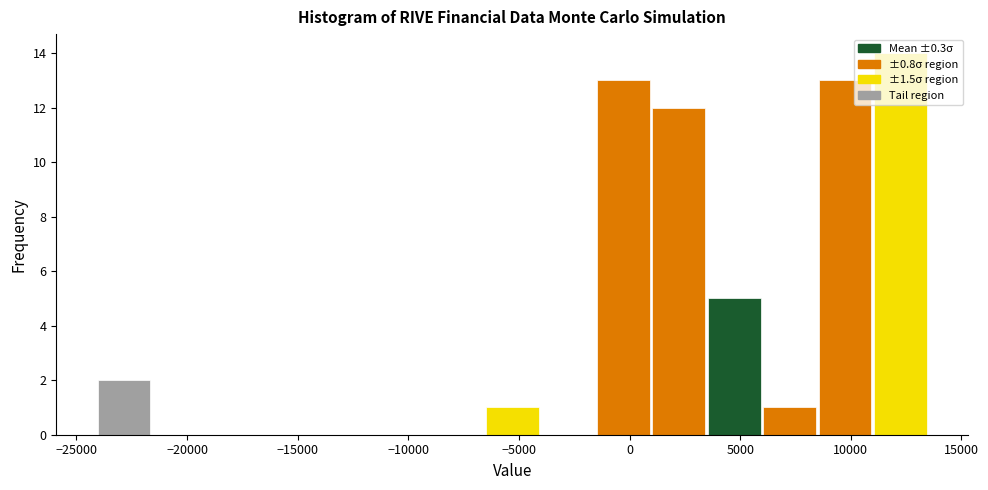

Reading left to right, list every bar in this chart as the range it spans on the x-axis followed by its height. Neither the bar edges nor the heights are printed on the chart, so give them approximately, as read against the axes.

-24000 to -21500: 2
-21500 to -19000: 0
-19000 to -16500: 0
-16500 to -14000: 0
-14000 to -11500: 0
-11500 to -9000: 0
-9000 to -6500: 0
-6500 to -4000: 1
-4000 to -1500: 0
-1500 to 1000: 13
1000 to 3500: 12
3500 to 6000: 5
6000 to 8500: 1
8500 to 11000: 13
11000 to 13500: 14